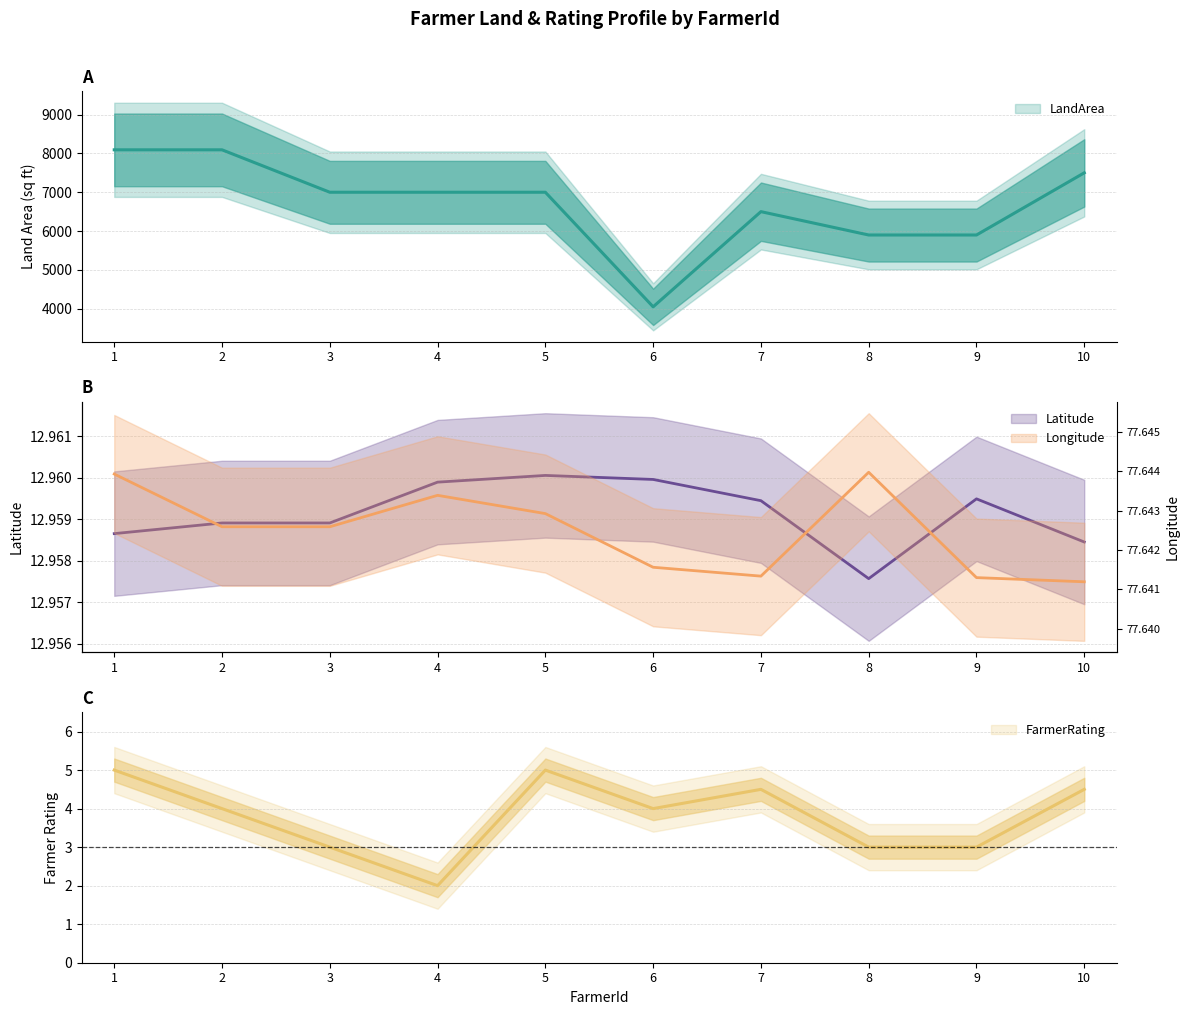

Which has a higher value, 4 or 2?

2